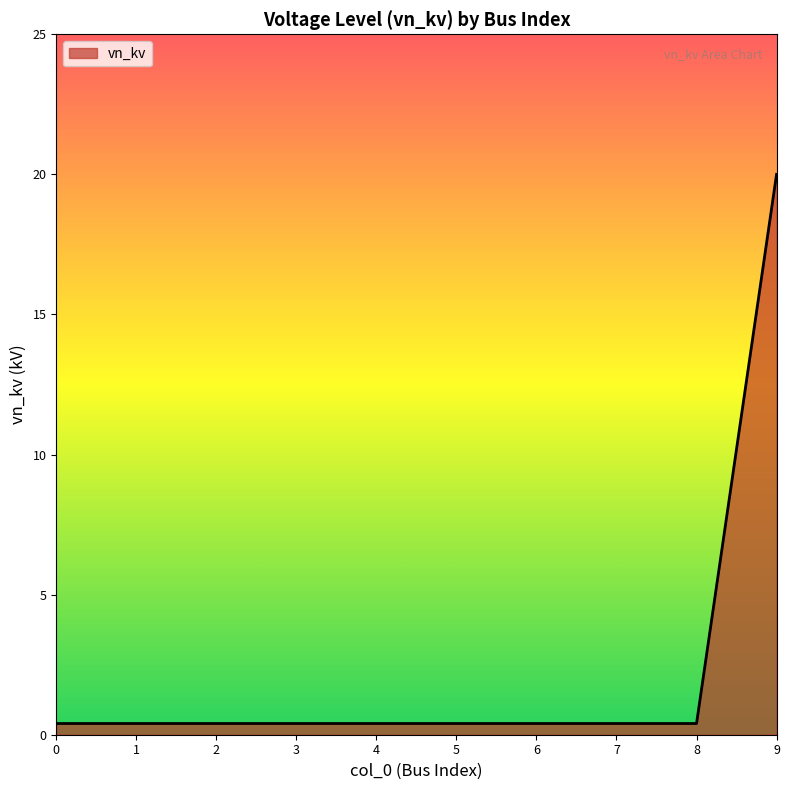

The value at 9 is 20.0. True or false?

True